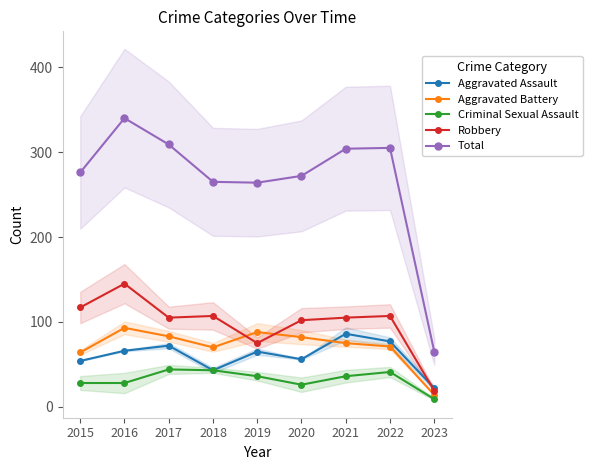

Reading left to right, what are all the values shown in this chart?

Aggravated Assault: 2015=54	2016=66	2017=72	2018=43	2019=65	2020=56	2021=86	2022=77	2023=22
Aggravated Battery: 2015=64	2016=93	2017=83	2018=70	2019=88	2020=82	2021=75	2022=71	2023=14
Criminal Sexual Assault: 2015=28	2016=28	2017=44	2018=43	2019=36	2020=26	2021=36	2022=41	2023=9
Robbery: 2015=117	2016=145	2017=105	2018=107	2019=75	2020=102	2021=105	2022=107	2023=19
Total: 2015=276	2016=340	2017=309	2018=265	2019=264	2020=272	2021=304	2022=305	2023=65